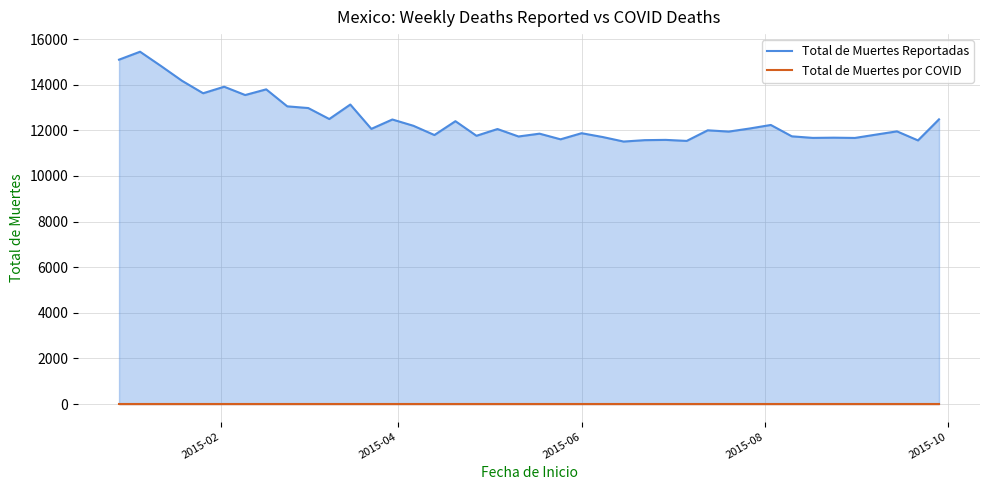

Which series has the largest range (max minus min)?

Total de Muertes Reportadas